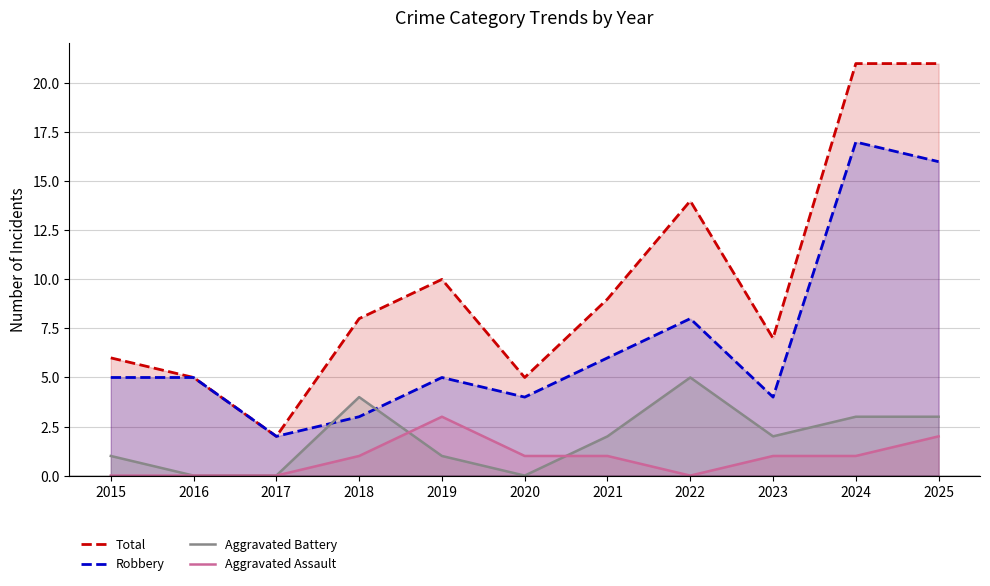

Is it true that Aggravated Battery equals 9 at 2022?

False